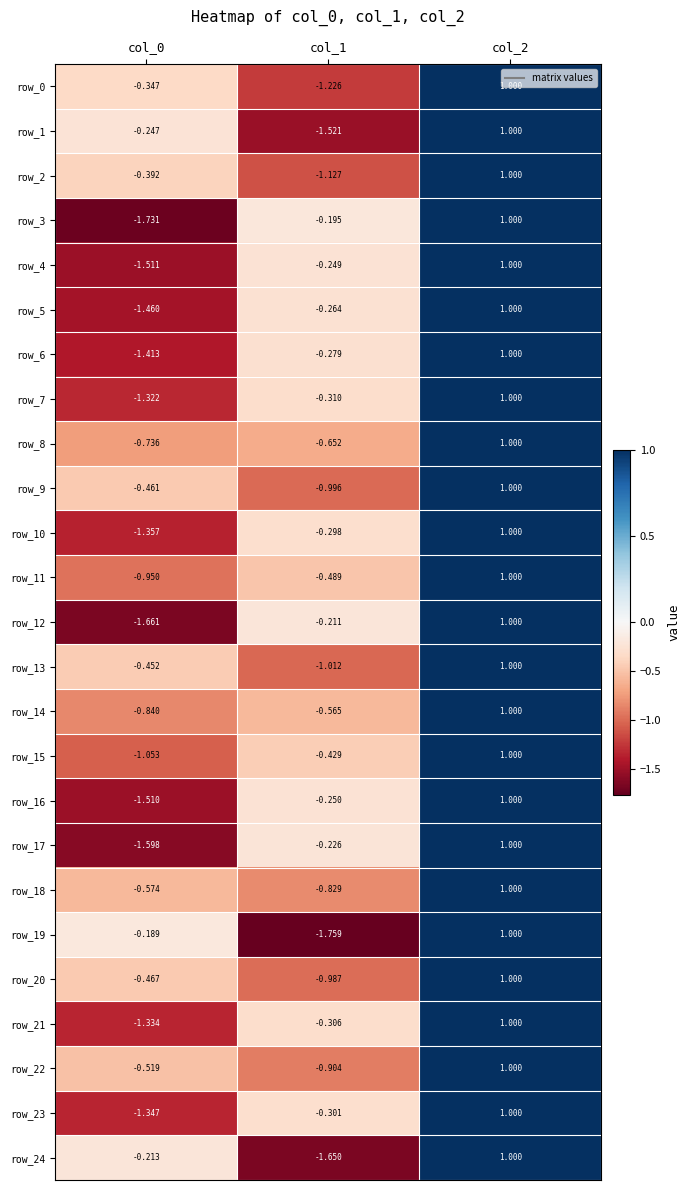

What is the difference between the row_21 values at col_0 and col_2?

2.3